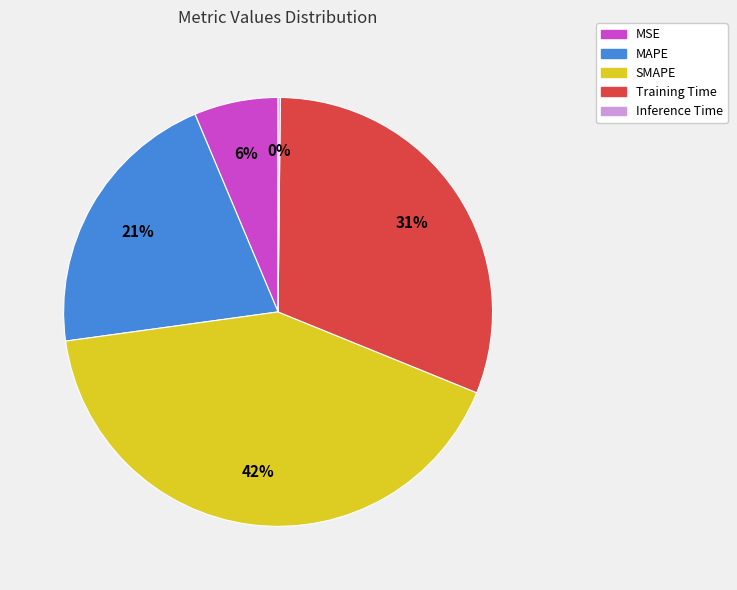

To the nearest percent, what percentage of the pie is MSE?

6%